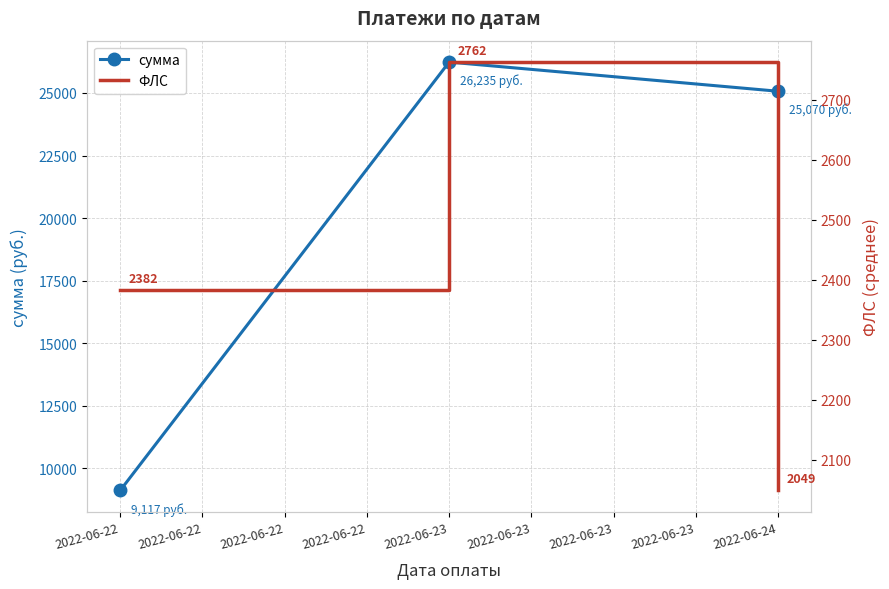

What is the maximum value for сумма?

26235.1